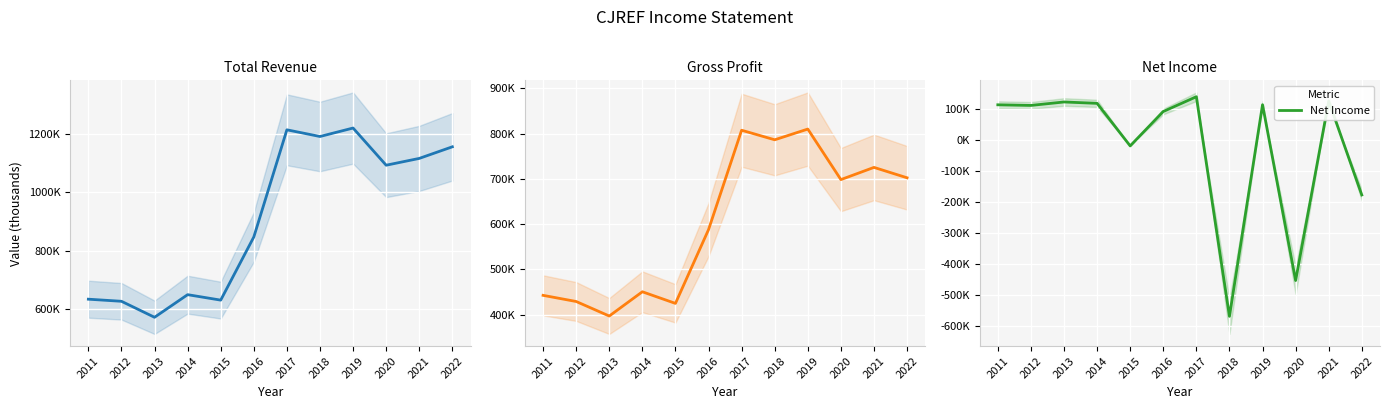

Reading left to right, what are all the values shown in this chart?

Total Revenue: 634000	626800	572000	649500	630800	847100	1214300	1191400	1220400	1093000	1116300	1156100
Gross Profit: 442700	429100	397000	450600	424900	587900	807600	786500	810200	698500	725500	702500
Net Income: 112600	110600	121700	117300	-19500	91100	138600	-567400	112900	-452300	124800	-177200